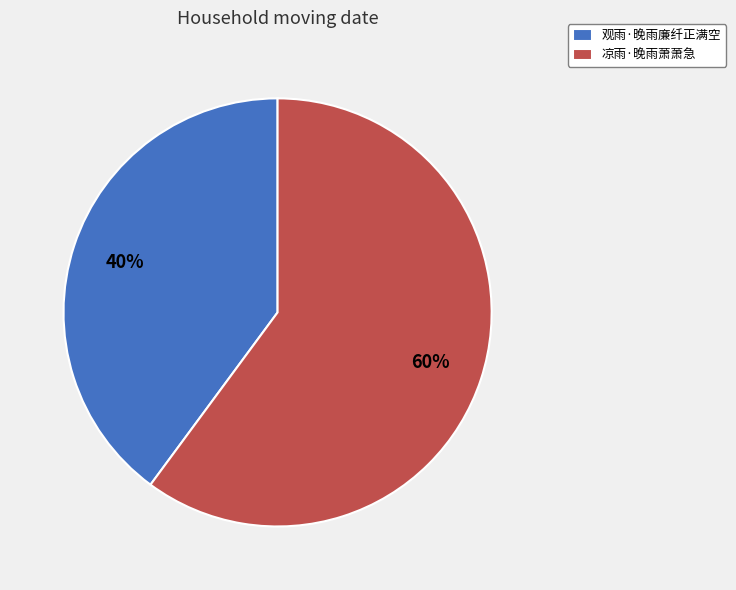

Which slice is the smallest?

观雨·晚雨廉纤正满空